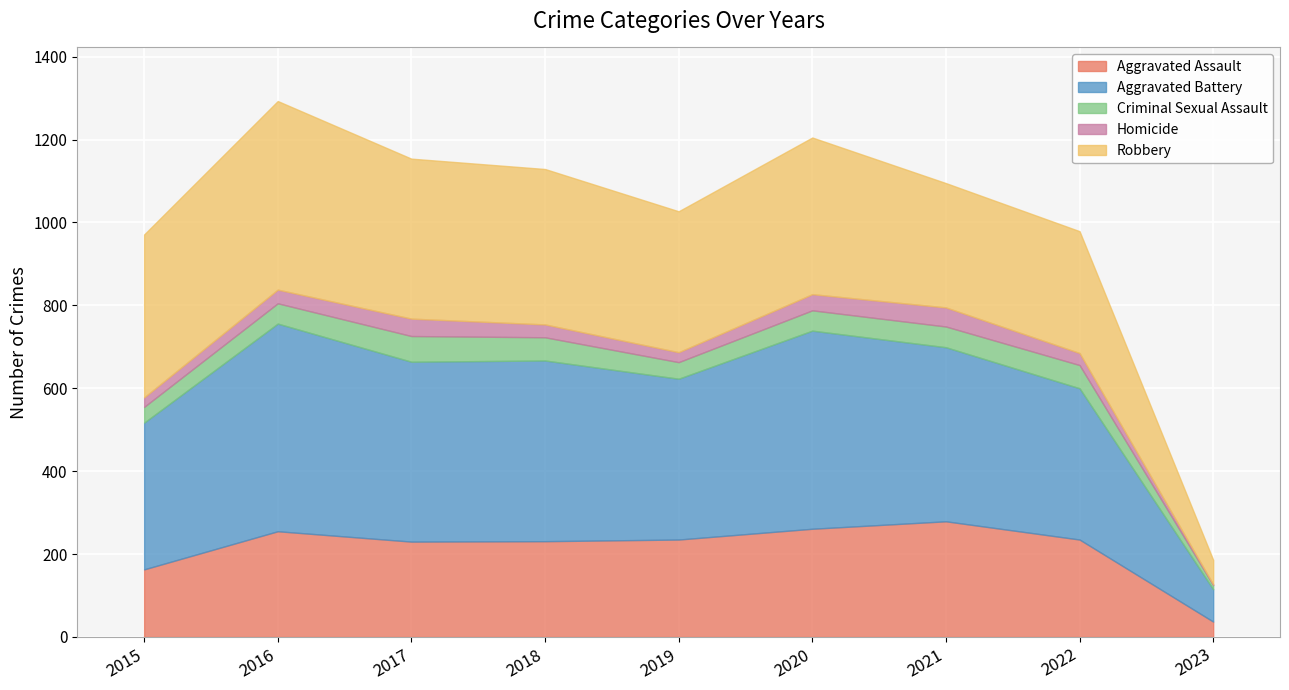

At which label does Aggravated Battery reach its peak?

2016